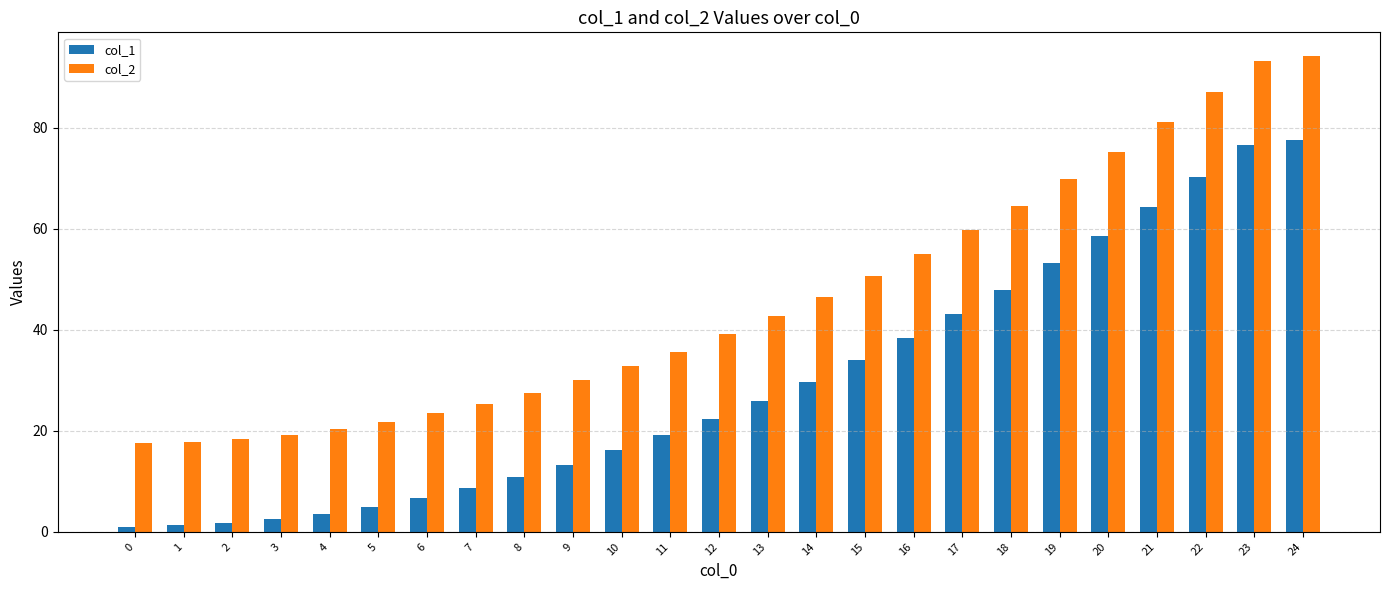

What is the smallest value displayed?

1.0